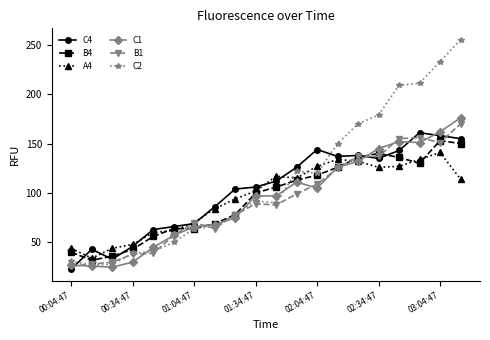

True or false: B1 has more than 0 points higher than both neighbors.

True